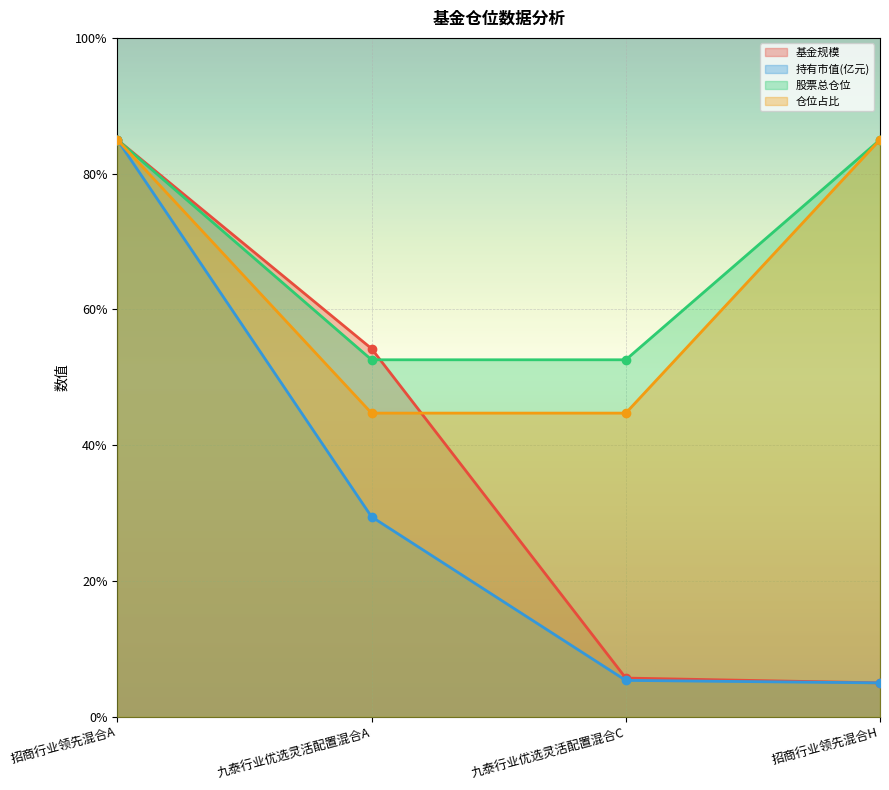

What is the approximate value of 基金规模 at 九泰行业优选灵活配置混合C?

5.7